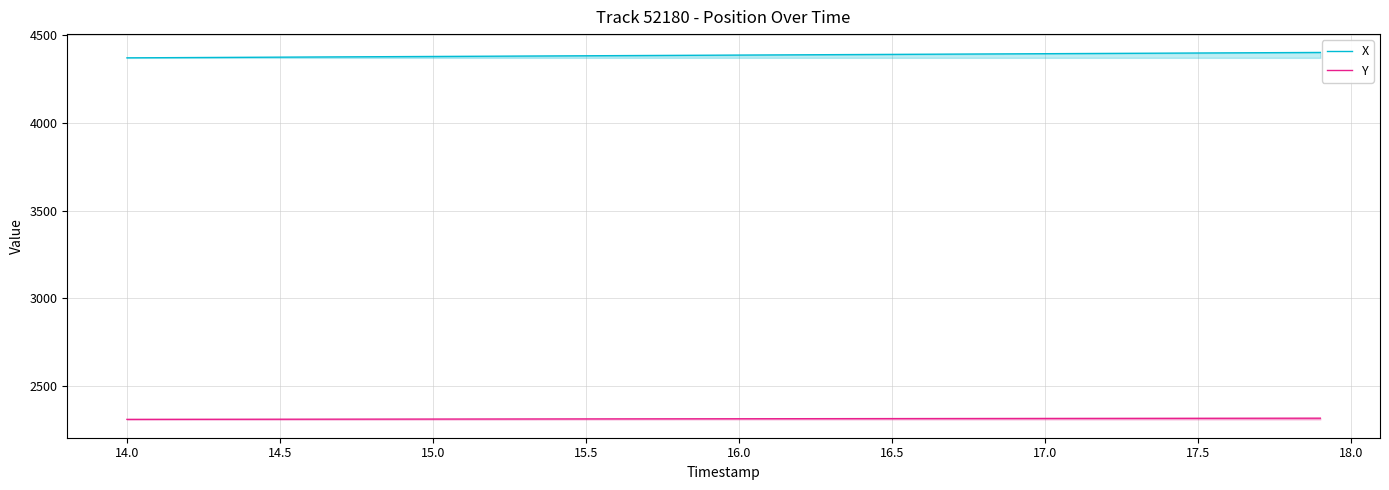

Rank the series by their maximum value, from lowest to highest.

Y, X